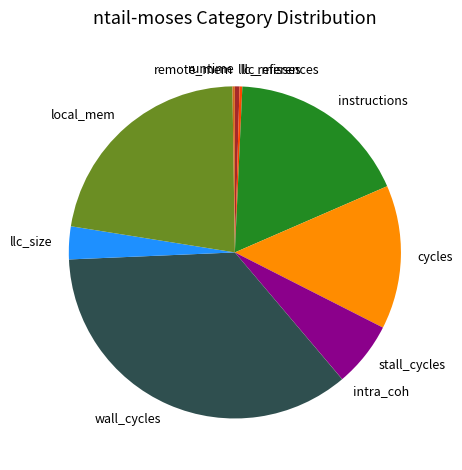

Which has a higher value, instructions or local_mem?

local_mem